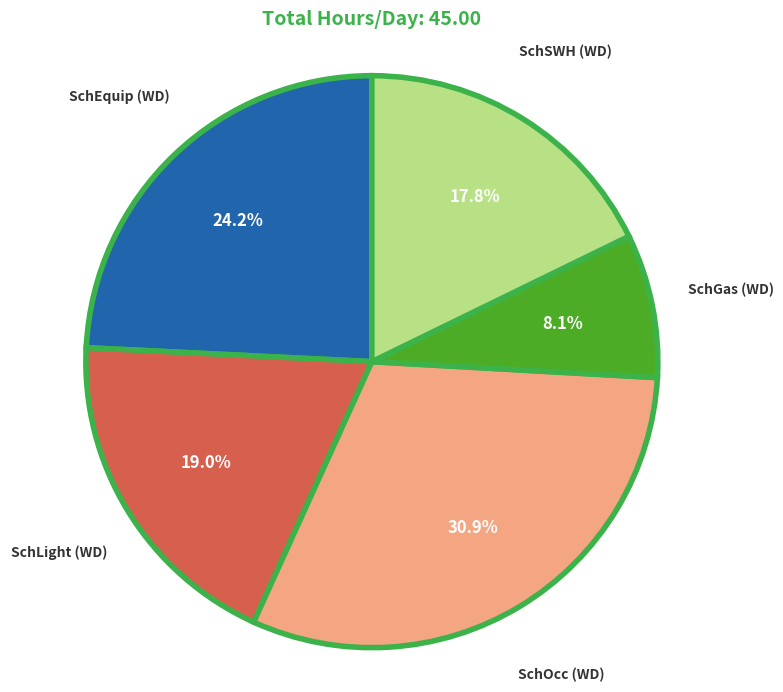

What percentage is the SchLight (WD) slice, to the nearest percent?

19%